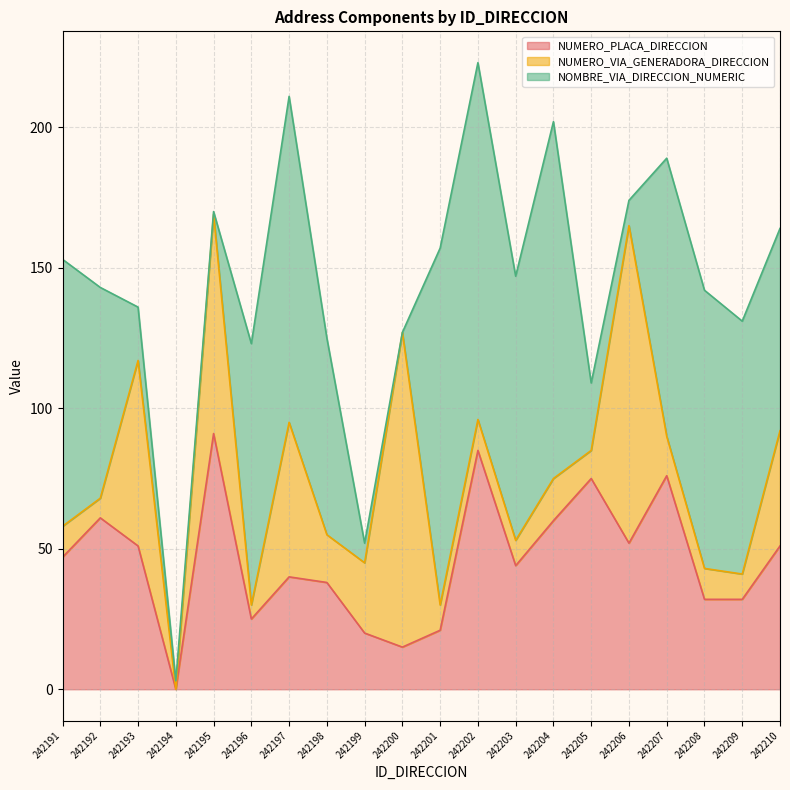

What is the spread (max minus min) of values at 242200?

112